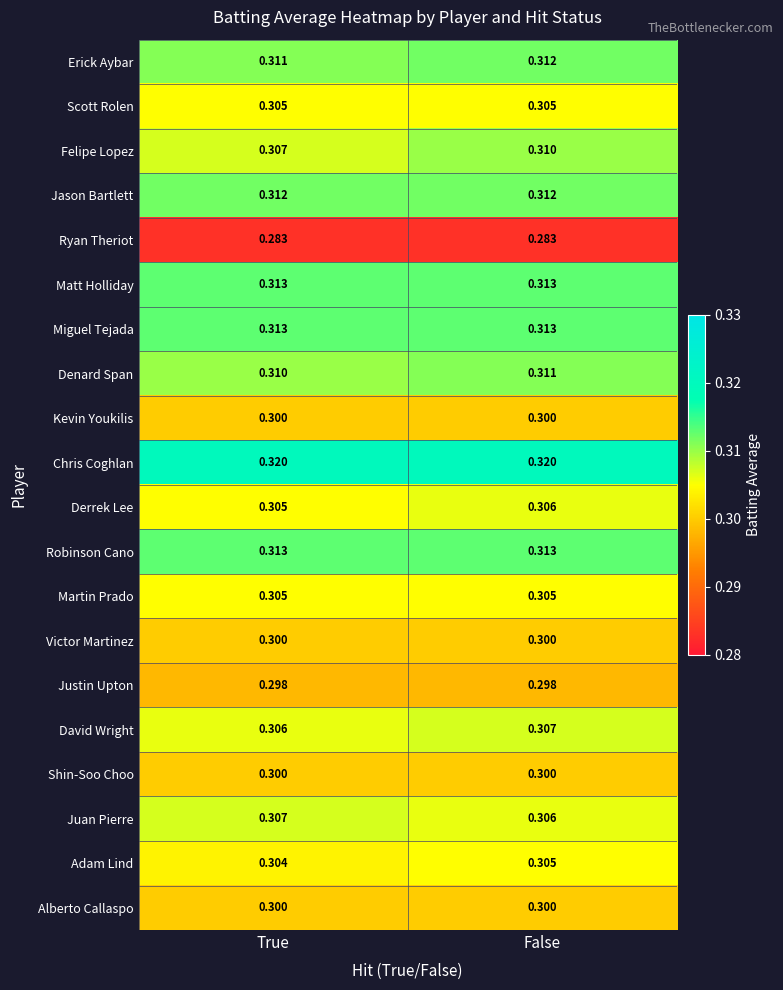

Which series has the largest total across all categories?

Chris Coghlan